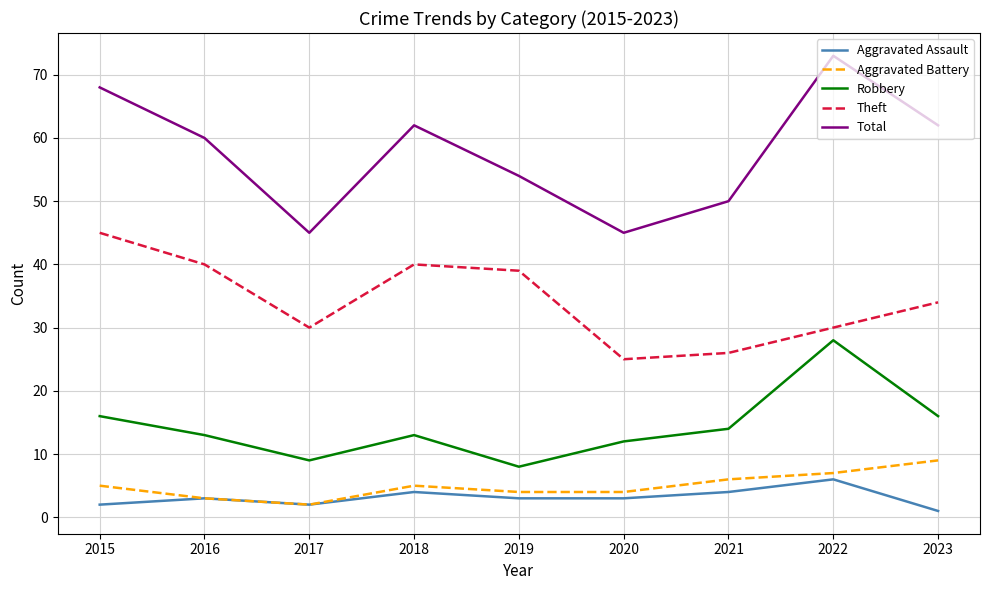

Read the Aggravated Assault value at 2018.

4